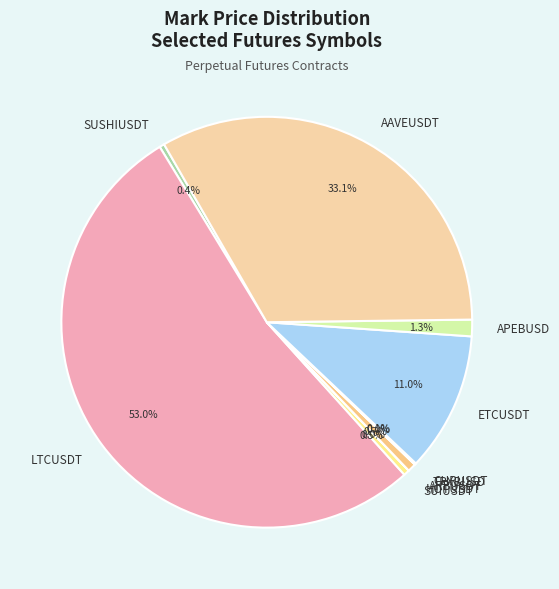

Which slice is the largest?

LTCUSDT